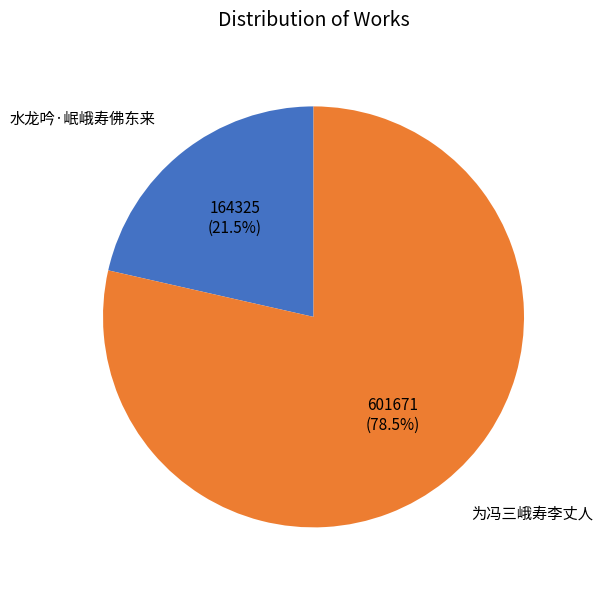

Is there a majority slice in this chart?

Yes